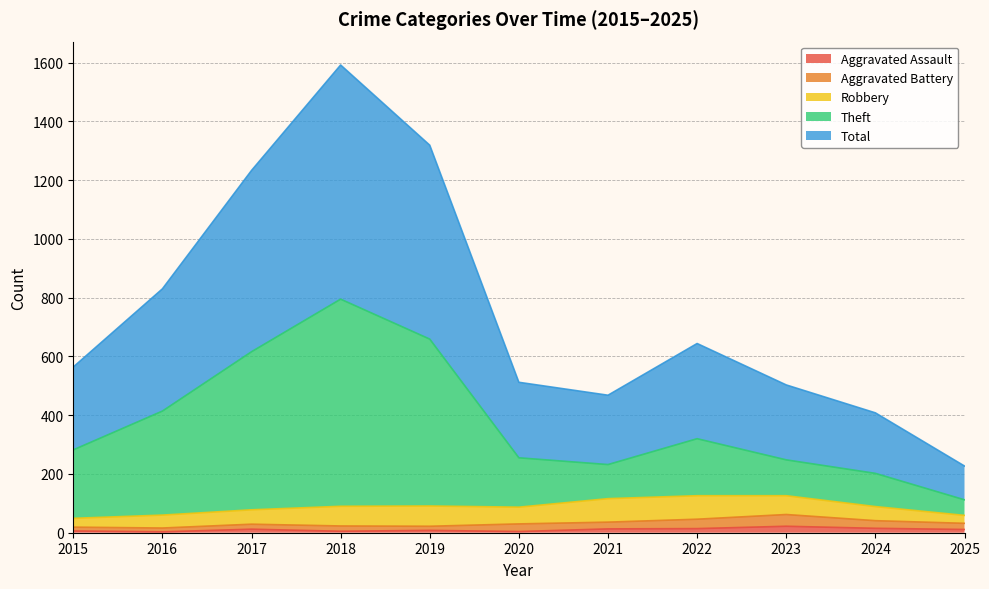

What is the difference between the highest and lowest values at 2016?

827